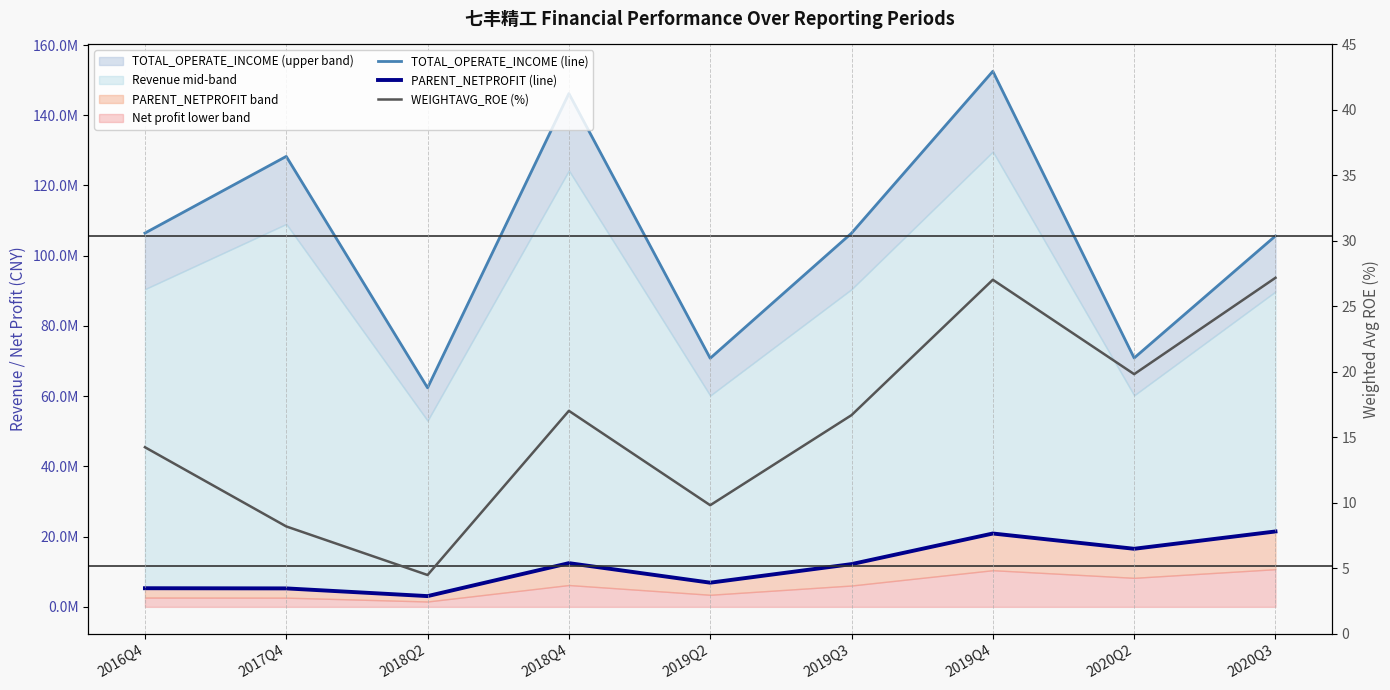

The WEIGHTAVG_ROE (%) series shows 4.5 at 2018Q2. True or false?

True